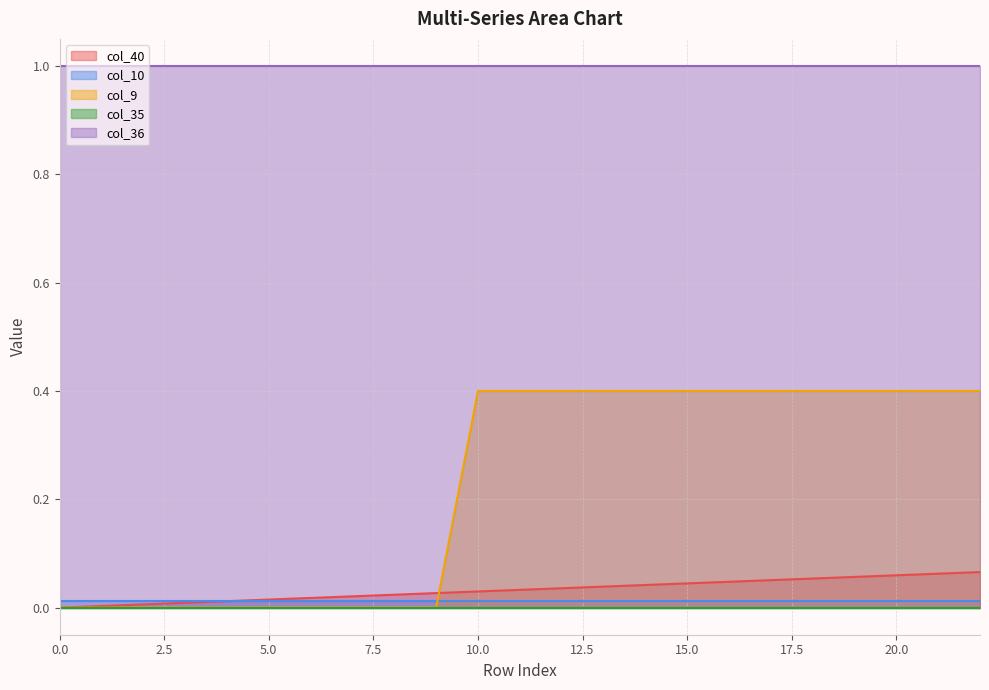

Between 7 and 12, which is larger?

12